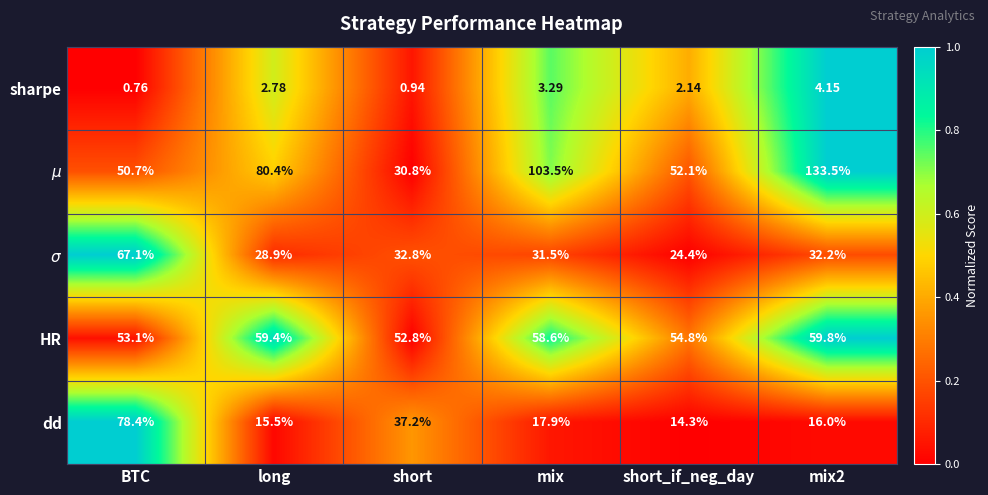

Which series has the largest total across all categories?

$\mu$